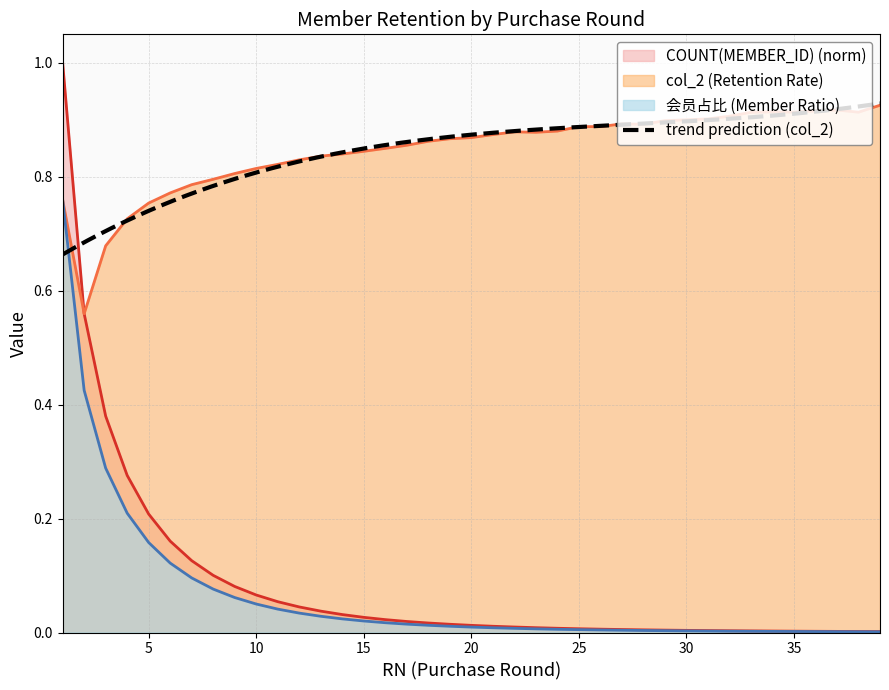

Which series changed the most between 13 and 18?

col_2